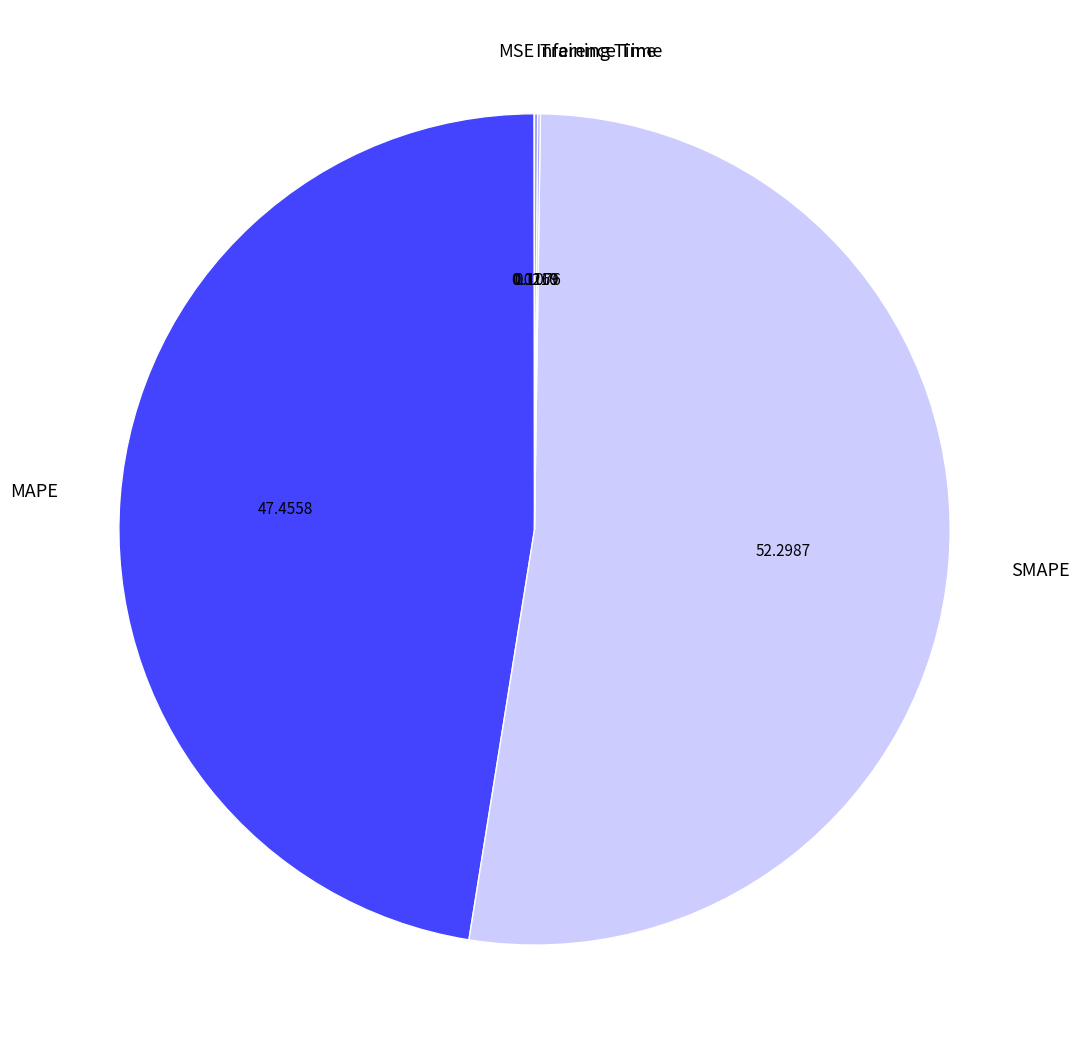

Which slice is the largest?

SMAPE